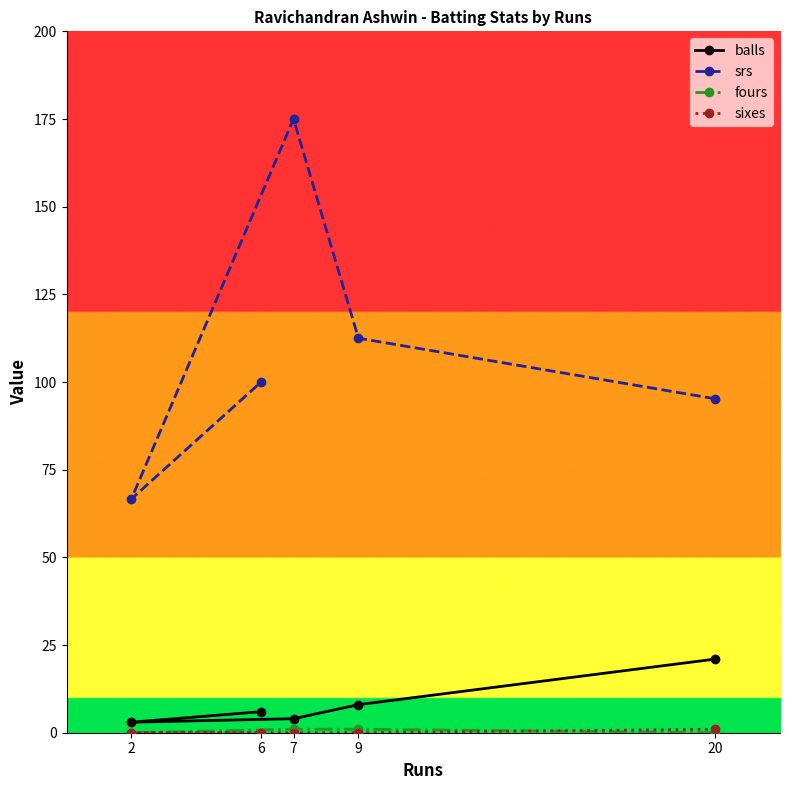

How many categories are shown in the chart?

5